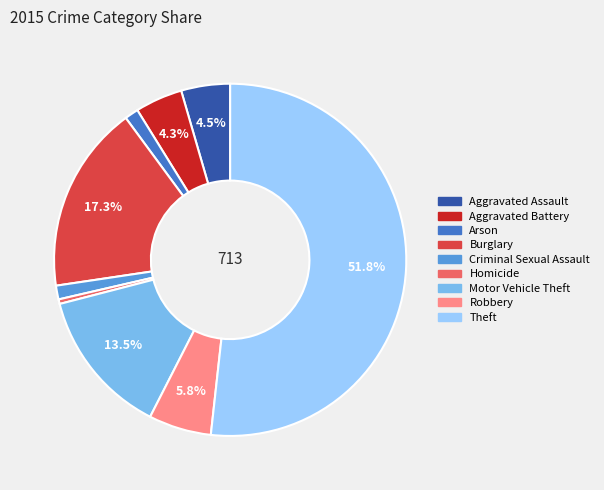

Is there any slice that represents more than half of the pie?

Yes